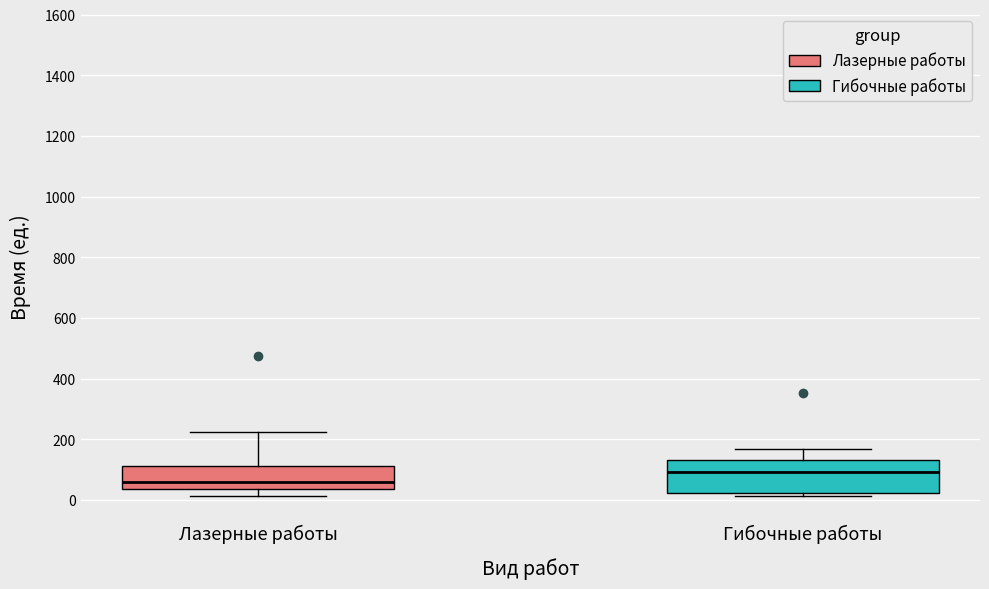

Reading left to right, read every box against the y-axis: the position of its median line, the range the box covers, and the ends of its whiskers. The values are not printed on the chart, so give them approximately, as read against the axis.

Лазерные работы: median 60, box 40 to 120, whiskers 20 to 220
Гибочные работы: median 100, box 20 to 140, whiskers 20 (just below the box's lower edge) to 160